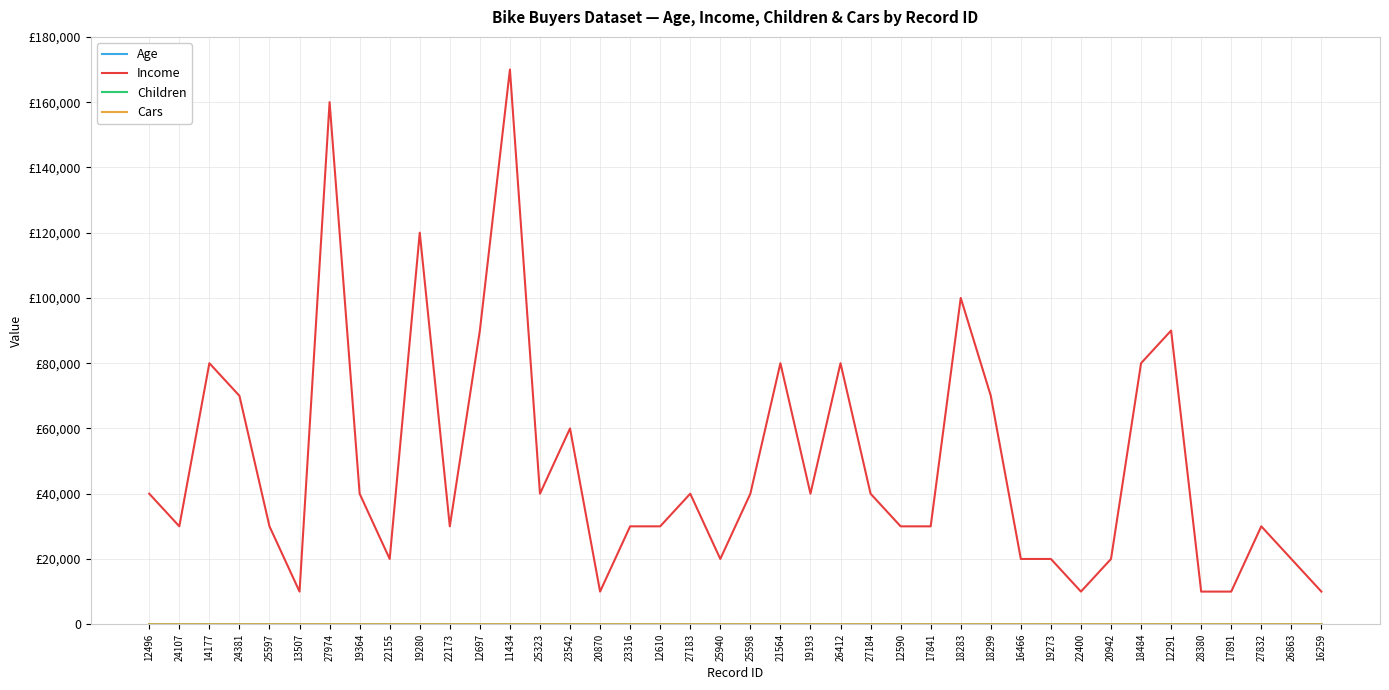

Which series has the largest total across all categories?

Income